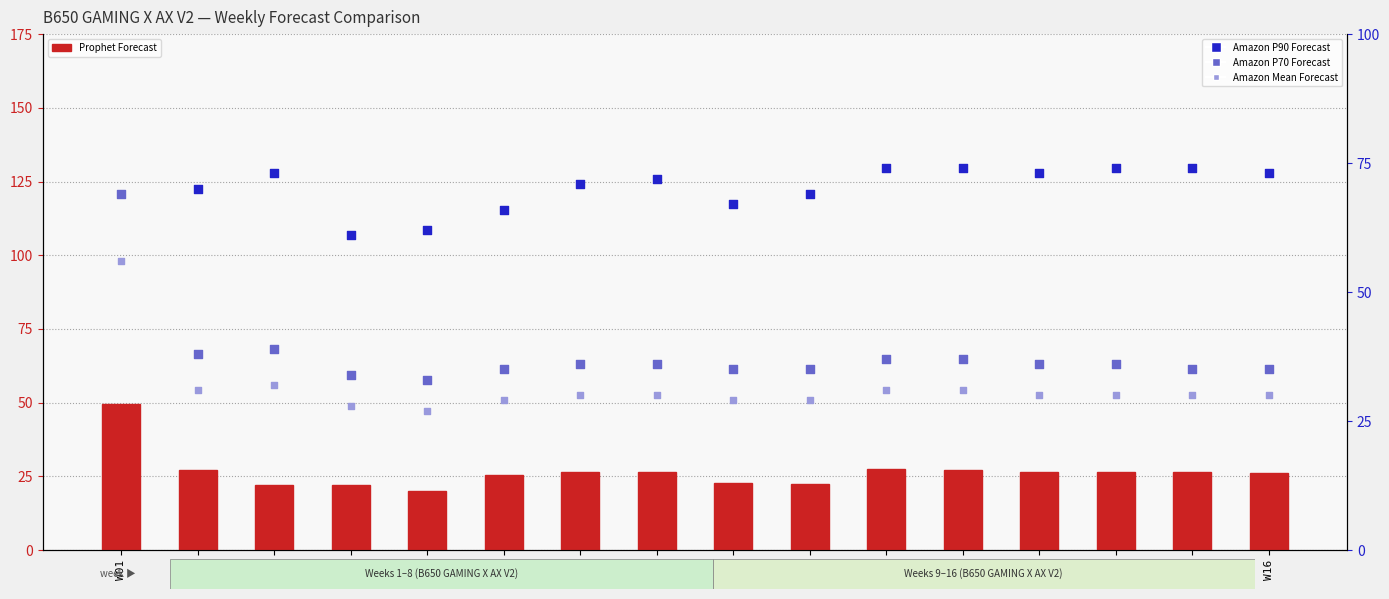

At which category is the sum across all series the highest?

W01